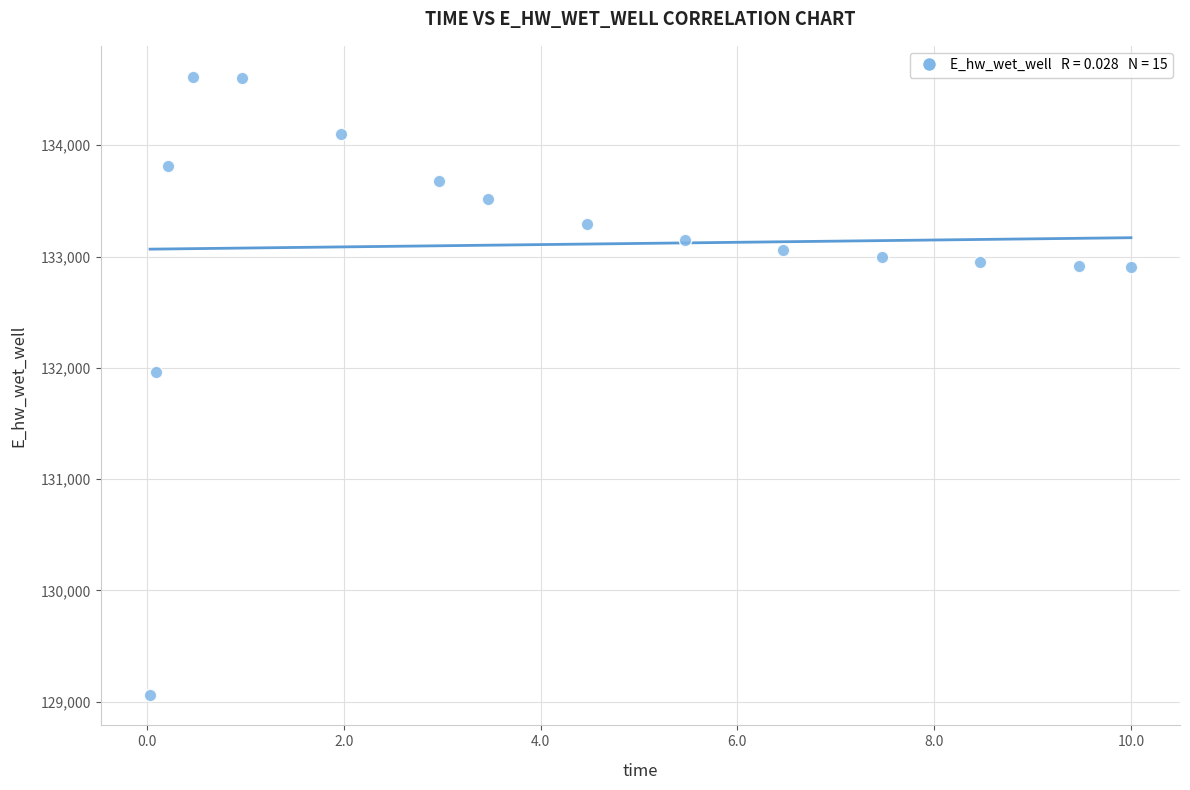

What is the range of Y values (max minus min)?

5549.5